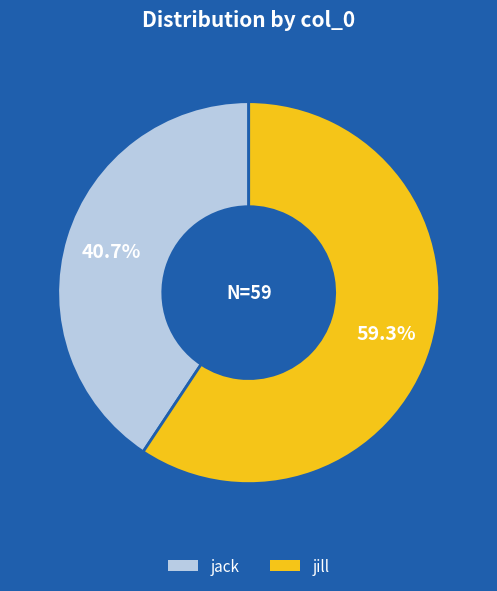

Which slice is the largest?

jill